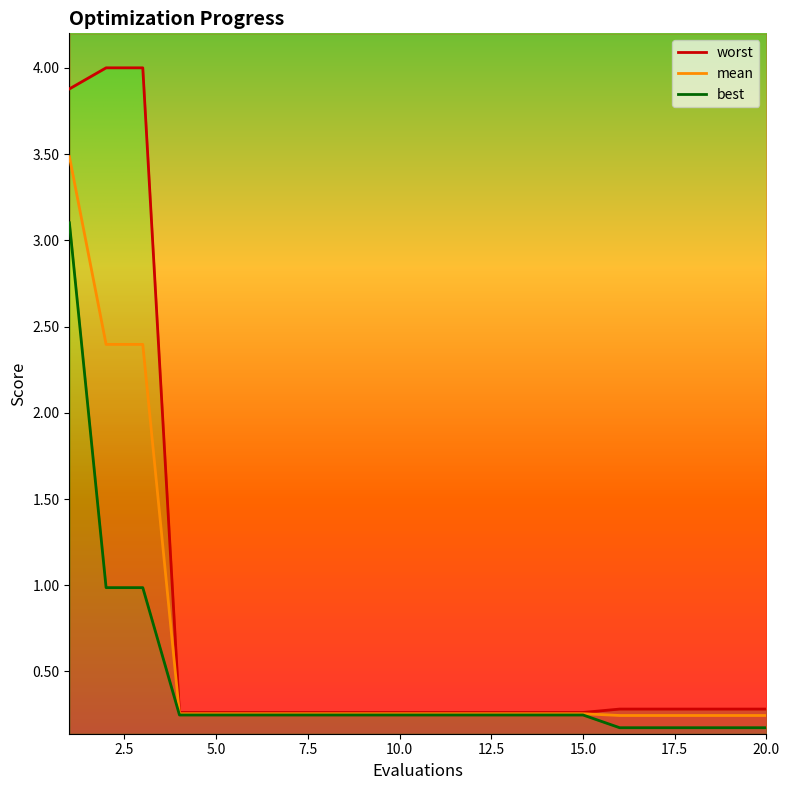

Count the number of data series in this chart.

3